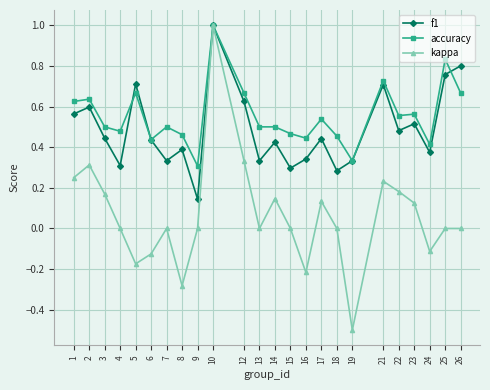

How many interior local valleys does the kappa series have?

6